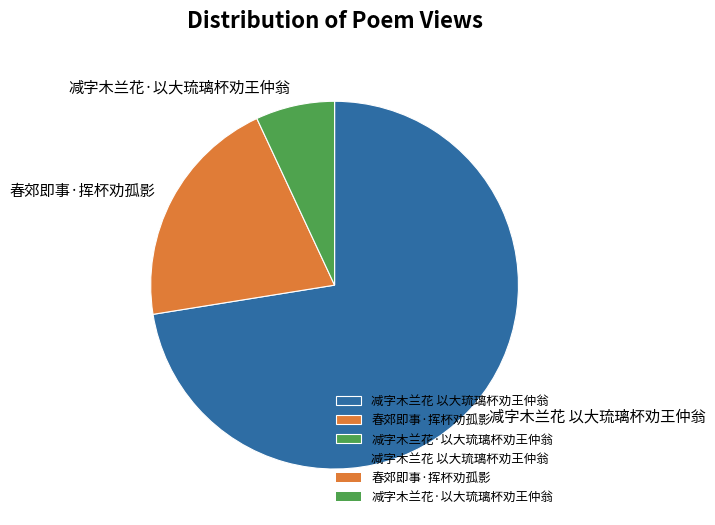

Approximately how many times larger is the value at 减字木兰花·以大琉璃杯劝王仲翁 compared to 春郊即事·挥杯劝孤影?

0.3